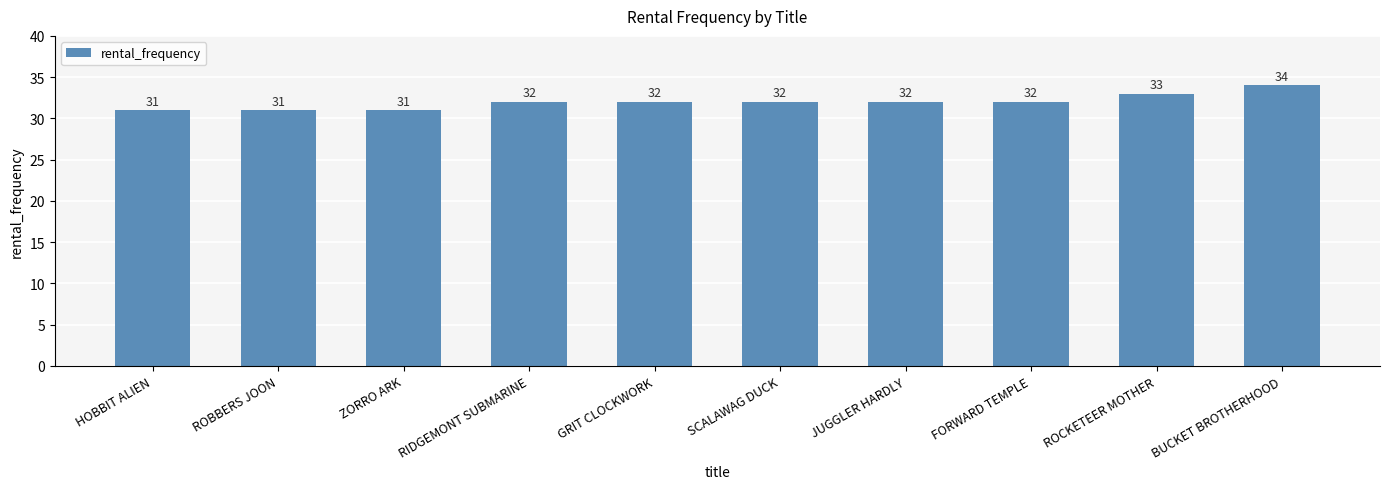

Approximately how many times larger is the value at RIDGEMONT SUBMARINE compared to SCALAWAG DUCK?

1.0